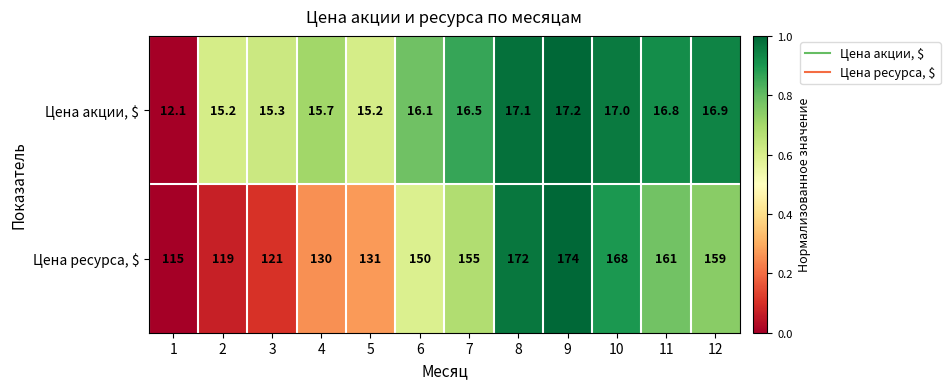

True or false: Цена ресурса, $ has a value of 245.0 at 7.

False